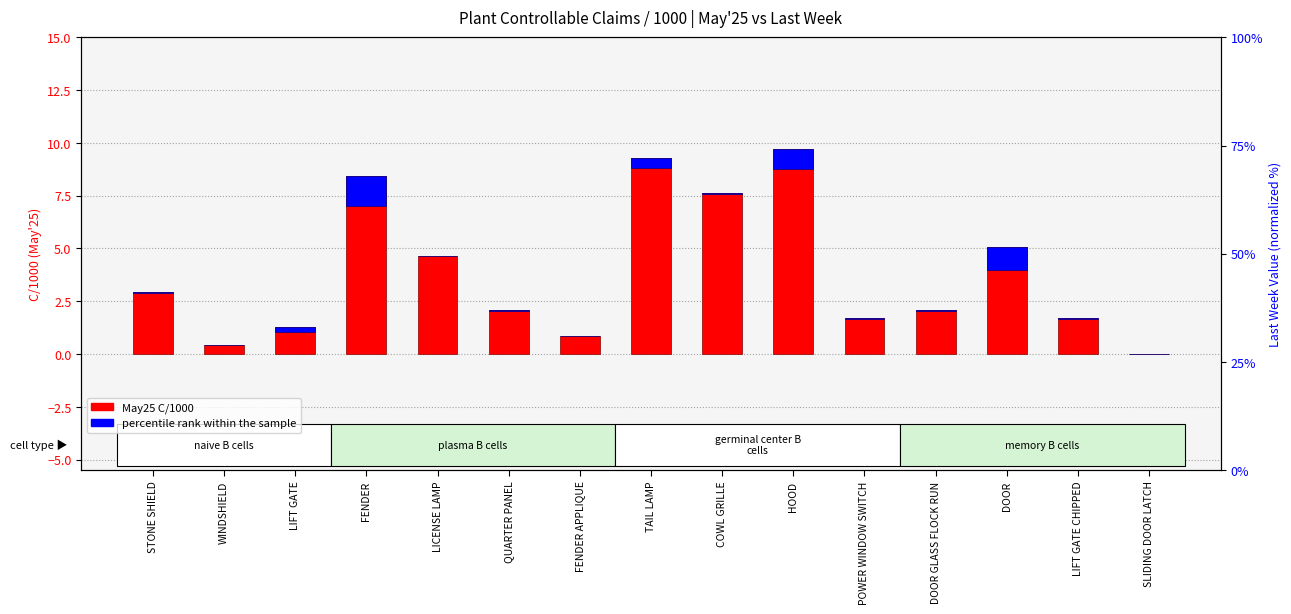

At how many categories does at least one series exceed 5?

5